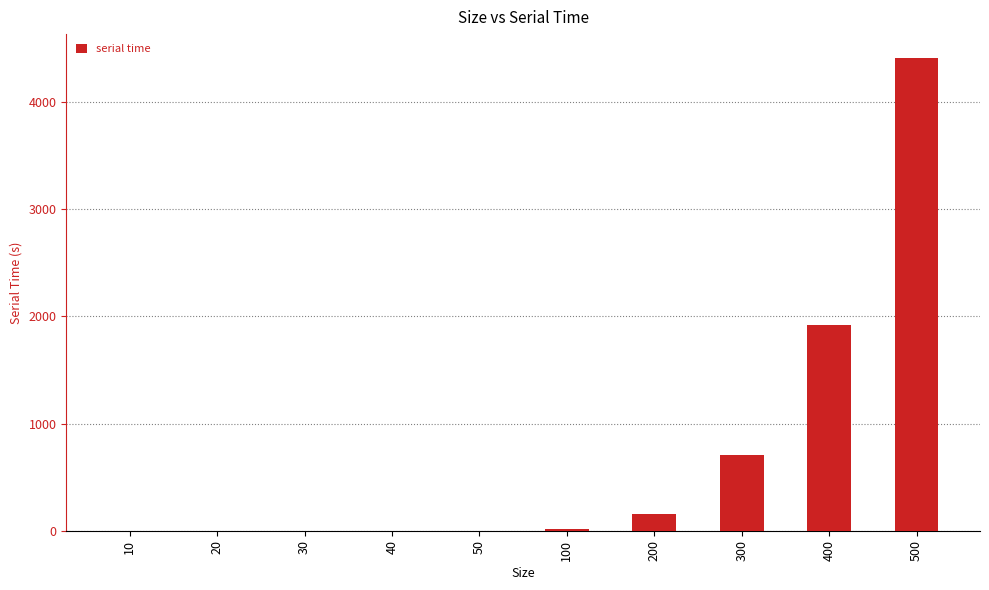

What is the sum of all values?

7208.8